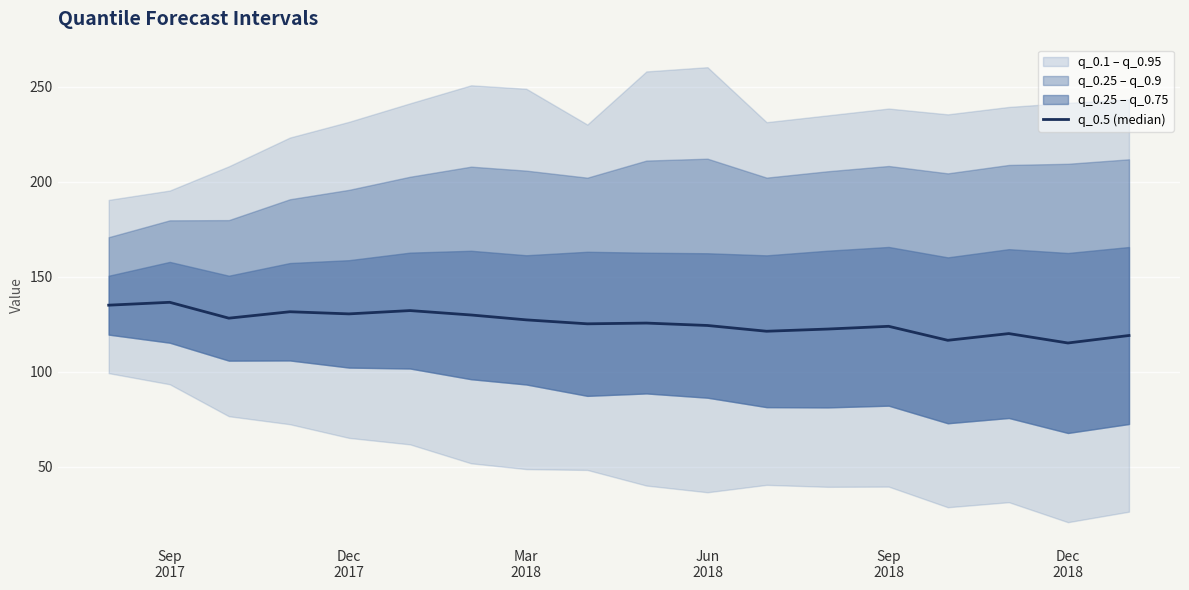

Reading right to left, list all the values displayed in this chart.

119.0	115.1	120.0	116.5	123.9	122.4	121.3	124.3	125.6	125.2	127.3	129.8	132.2	130.4	131.5	128.2	136.5	135.0